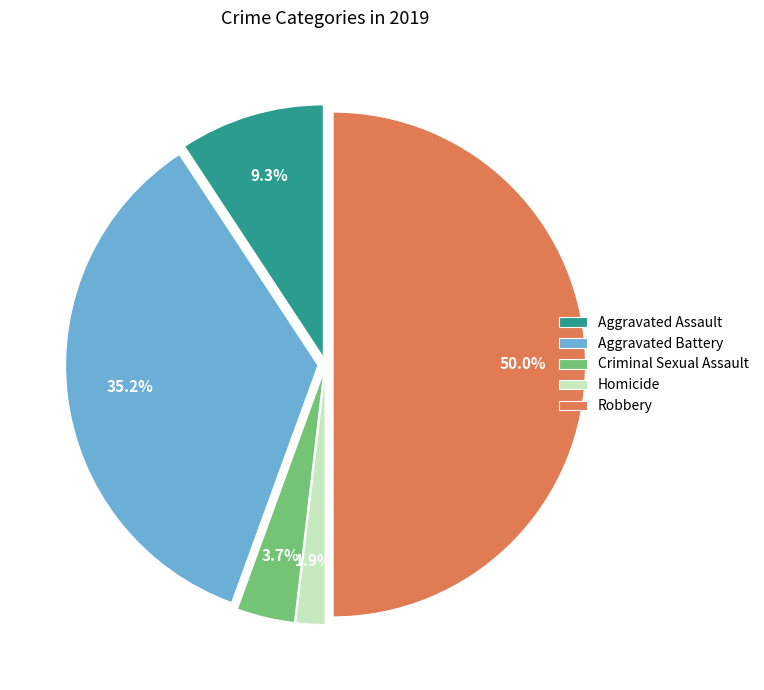

To the nearest percent, what percentage of the pie is Robbery?

50%